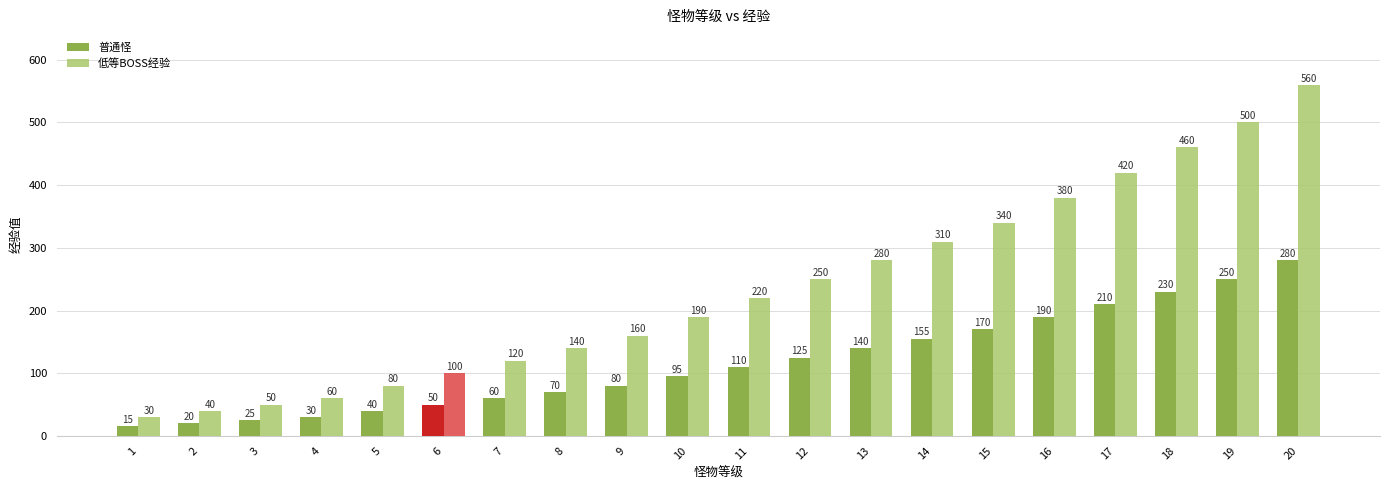

How many bars are there in total?

40